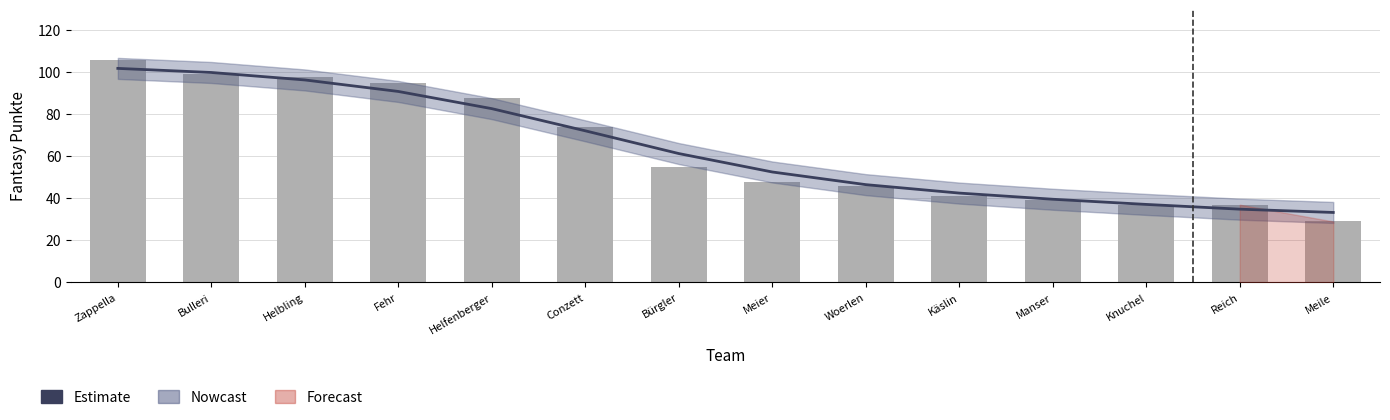

Which has a higher value, Meile or Helfenberger?

Helfenberger